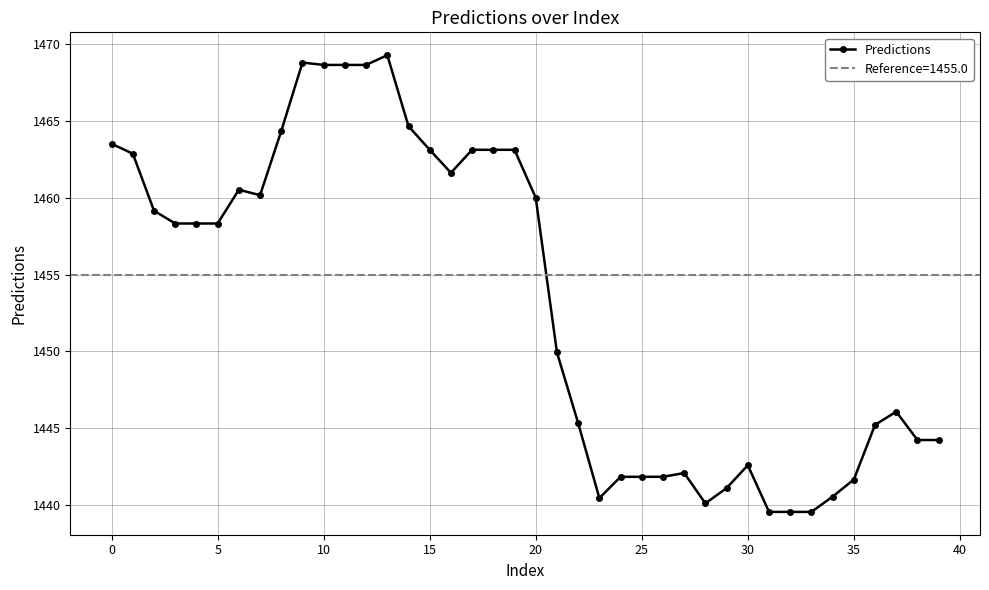

Is it true that Predictions equals 485.7 at 10?

False